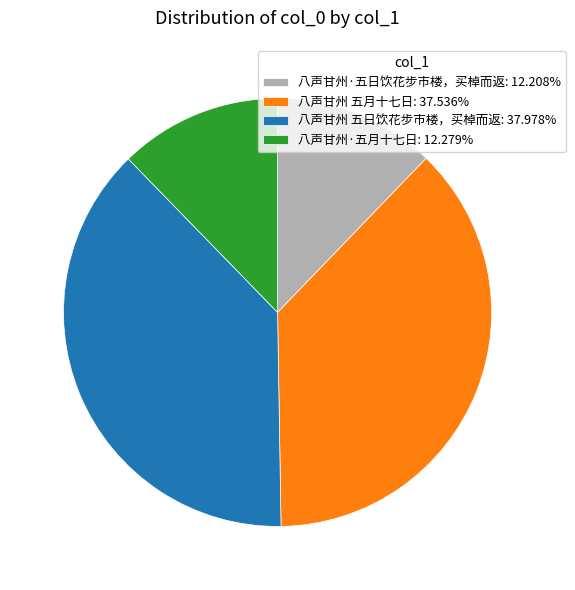

Is it true that 八声甘州 五月十七日 is 52% of the pie?

False